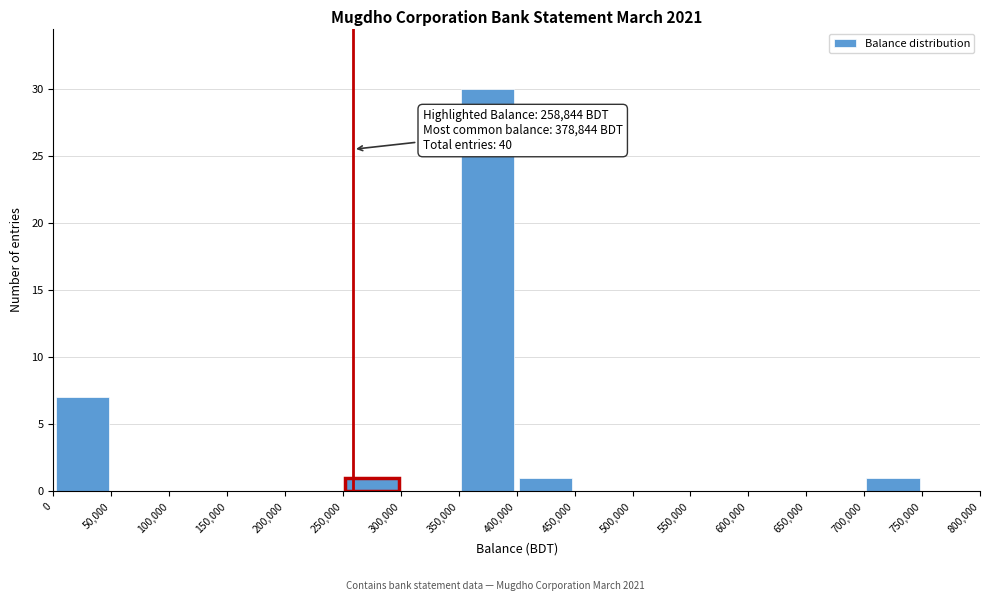

Over which range of the x-axis is the bar tallest?

350,000 to 400,000